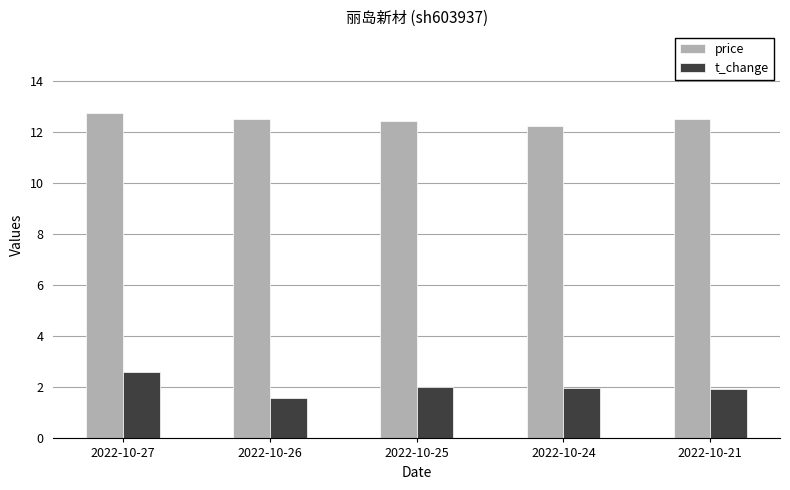

Is the value of price at 2022-10-24 greater than the value of t_change at 2022-10-26?

Yes